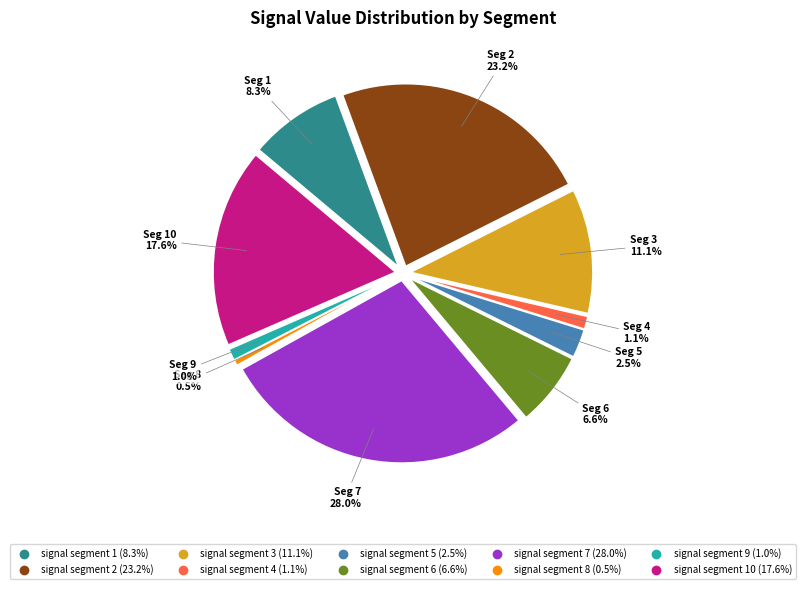

What percentage is the signal segment 5 slice, to the nearest percent?

3%